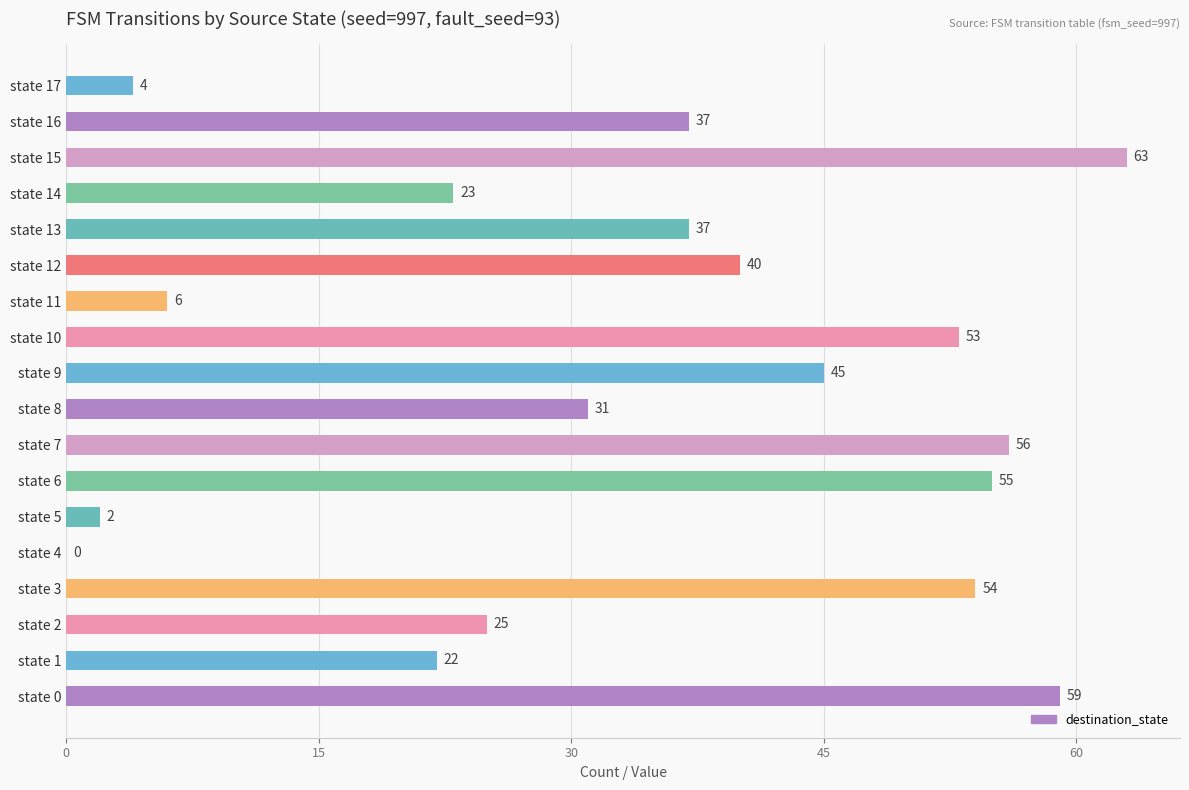

Does the chart contain stacked bars?

No